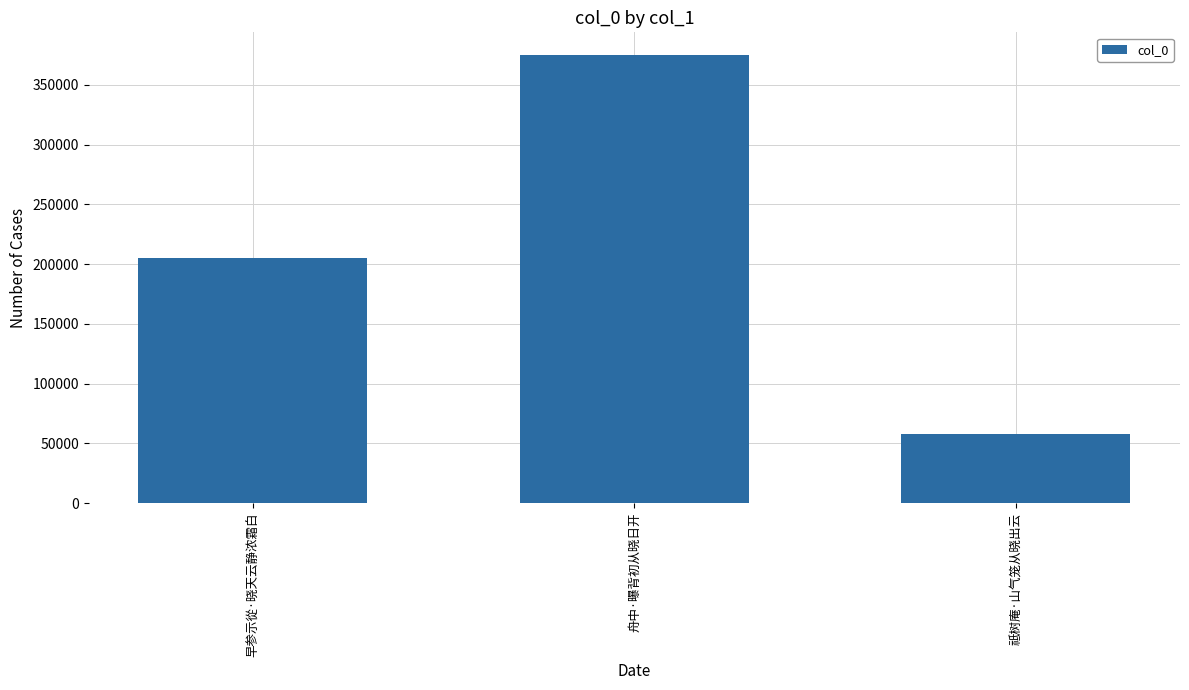

The value at 舟中·曝背初从晓日开 is 375191. True or false?

True